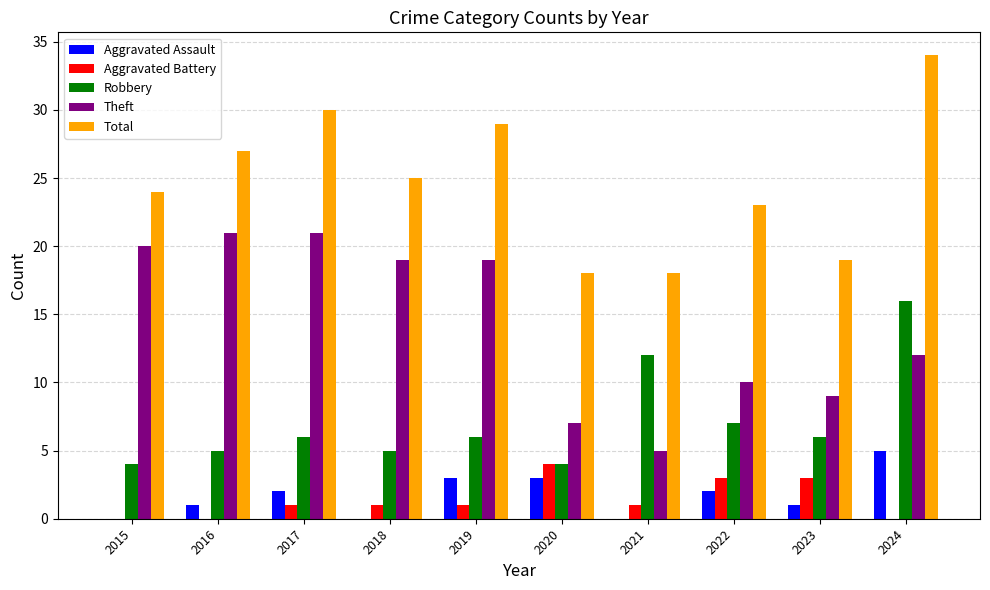

The value of Aggravated Assault at 2015 is -2. True or false?

False